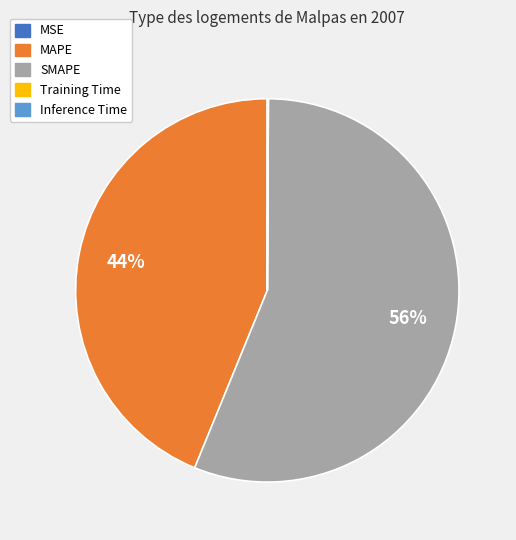

What is the largest slice in the pie chart?

SMAPE